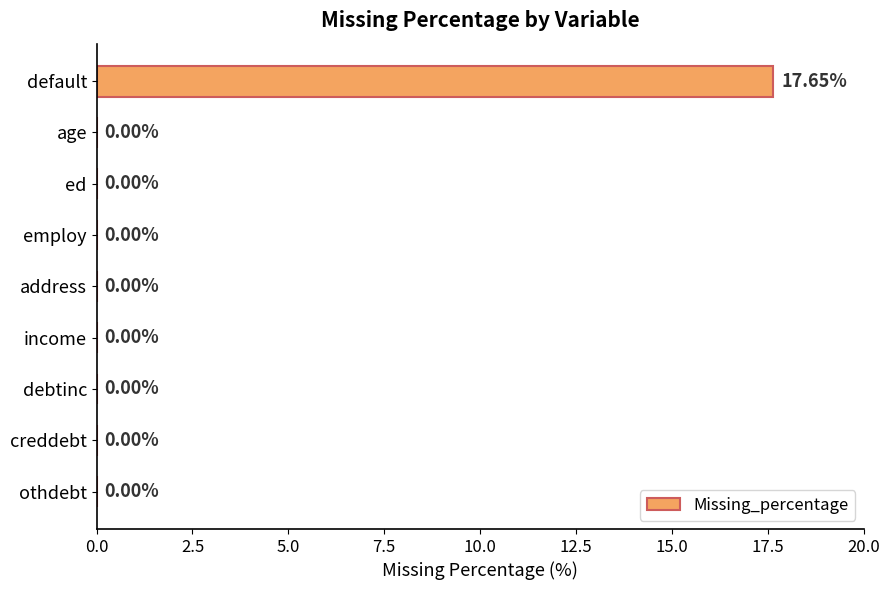

Which category has the highest value across all series?

default